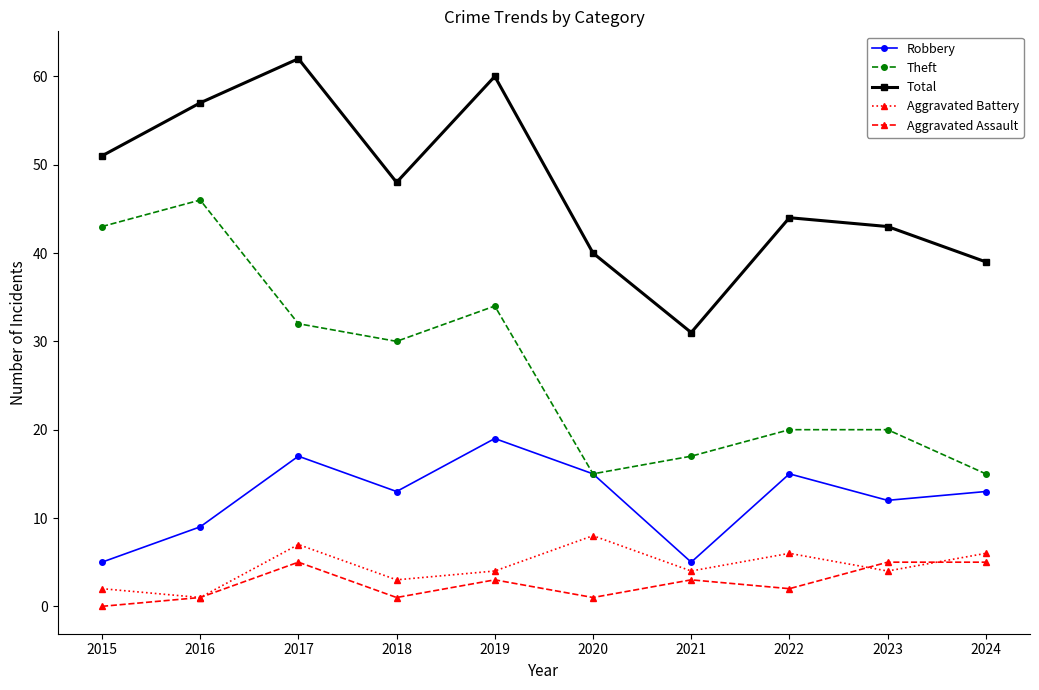

What is the spread (max minus min) of values at 2021?

28